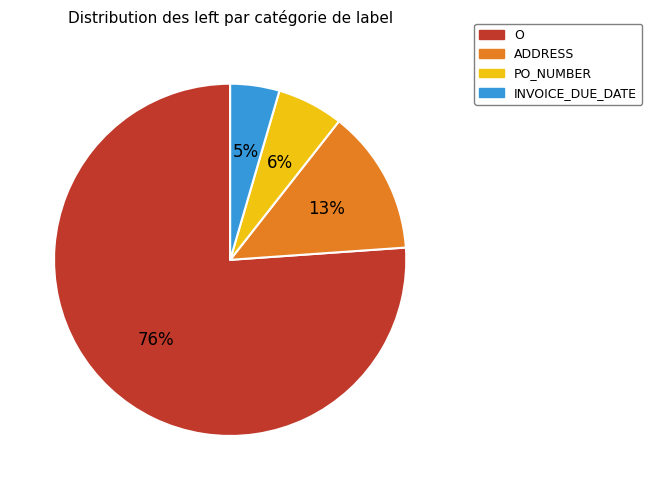

True or false: PO_NUMBER accounts for 6% of the total.

True